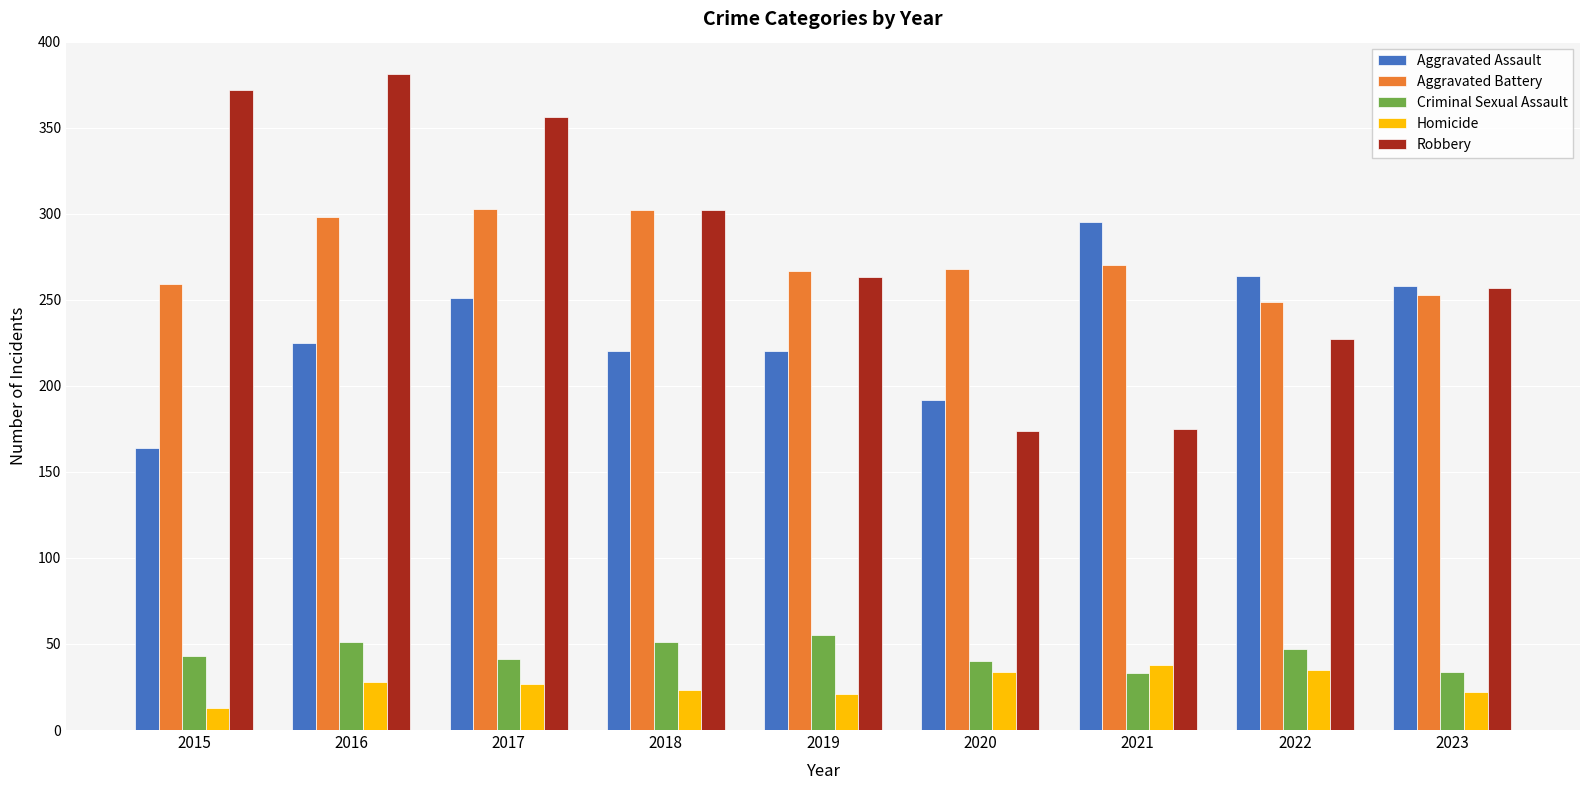

Which series has the largest total across all categories?

Robbery